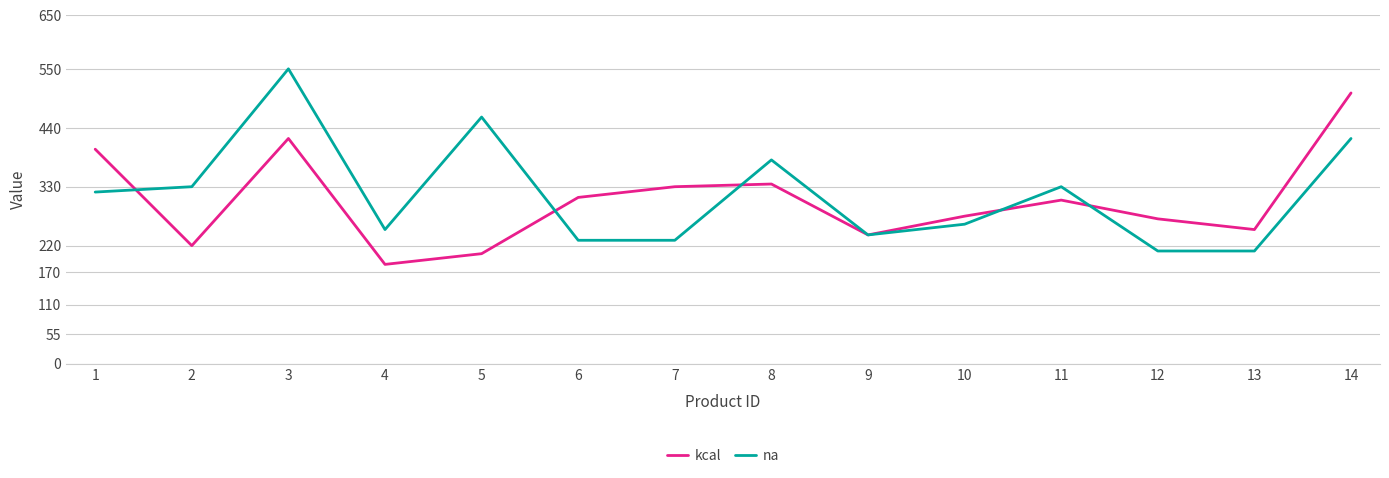

In kcal, how many points are lower than both neighbors (excluding endpoints)?

4